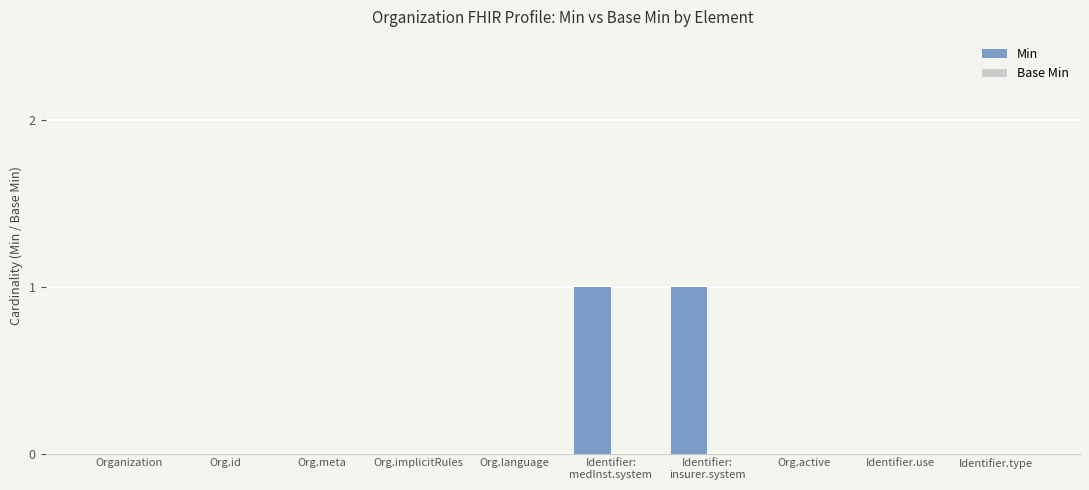

The value at Organization is 0. True or false?

True